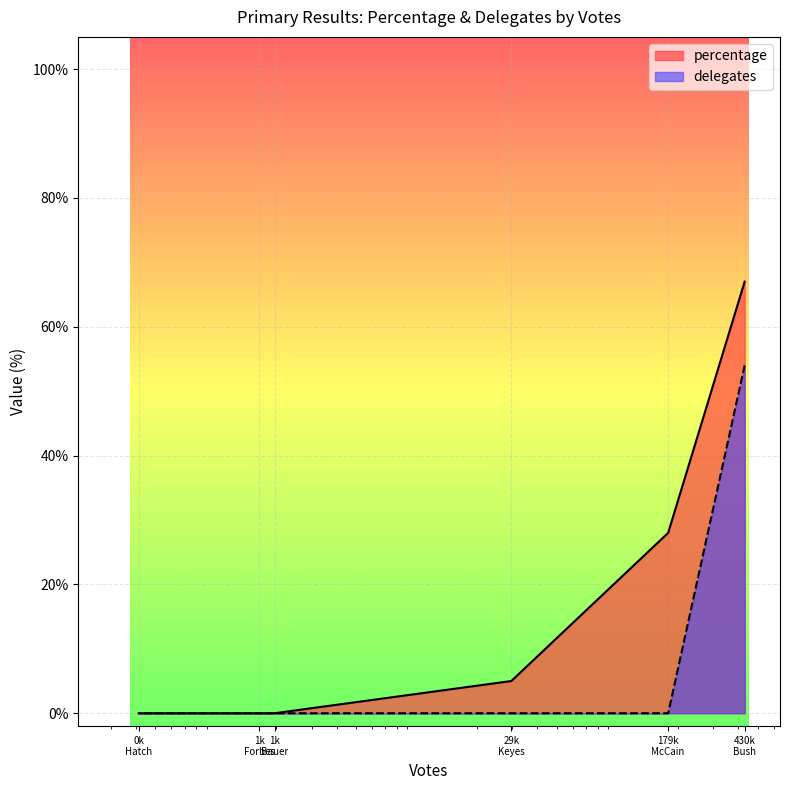

Rank the categories by percentage value from highest to lowest.

430k Bush, 179k McCain, 29k Keyes, 1k Bauer, 1k Forbes, 0k Hatch